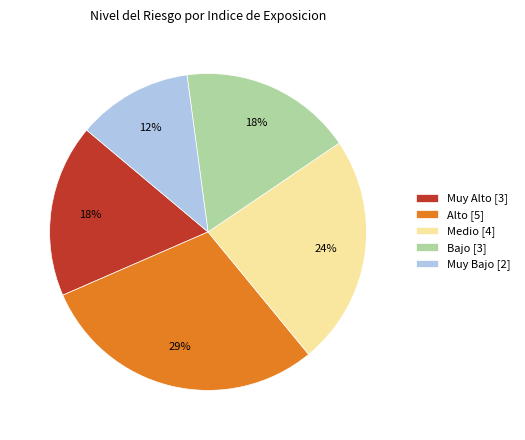

To the nearest percent, what is the difference between the Muy Alto and Bajo slice percentages?

0%